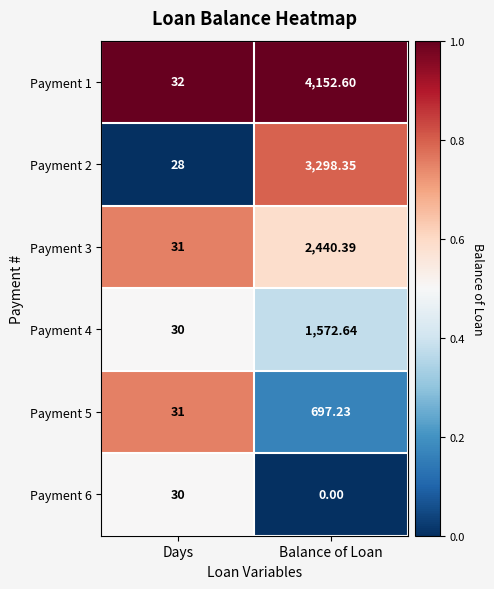

At which category is the sum across all series the highest?

Balance of Loan